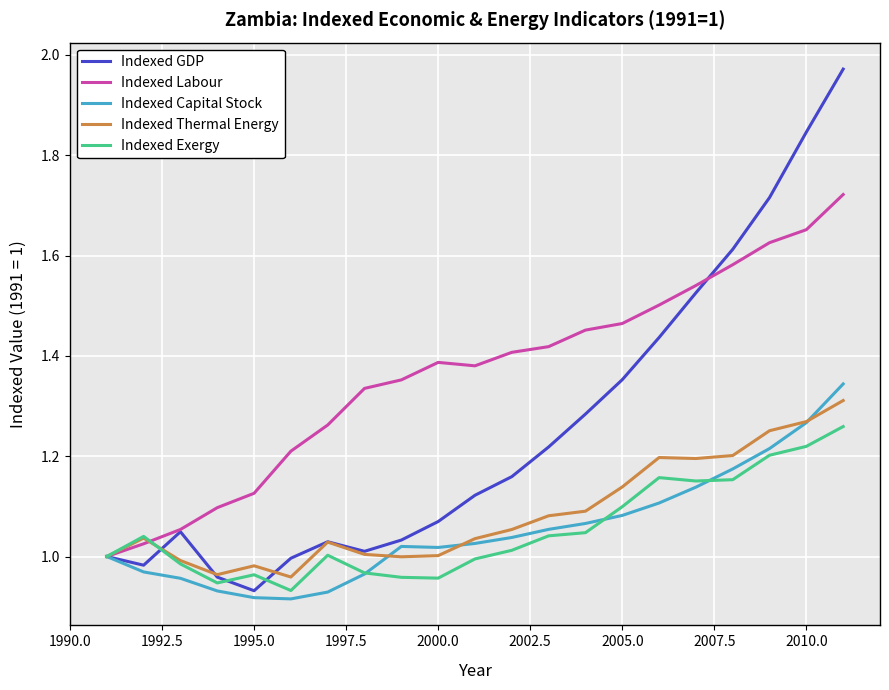

Which series has the widest spread of values?

Indexed GDP